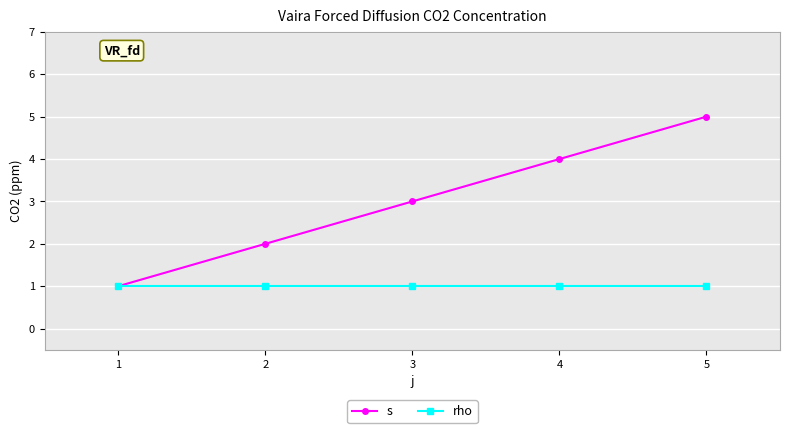

Which series has the largest total across all categories?

s